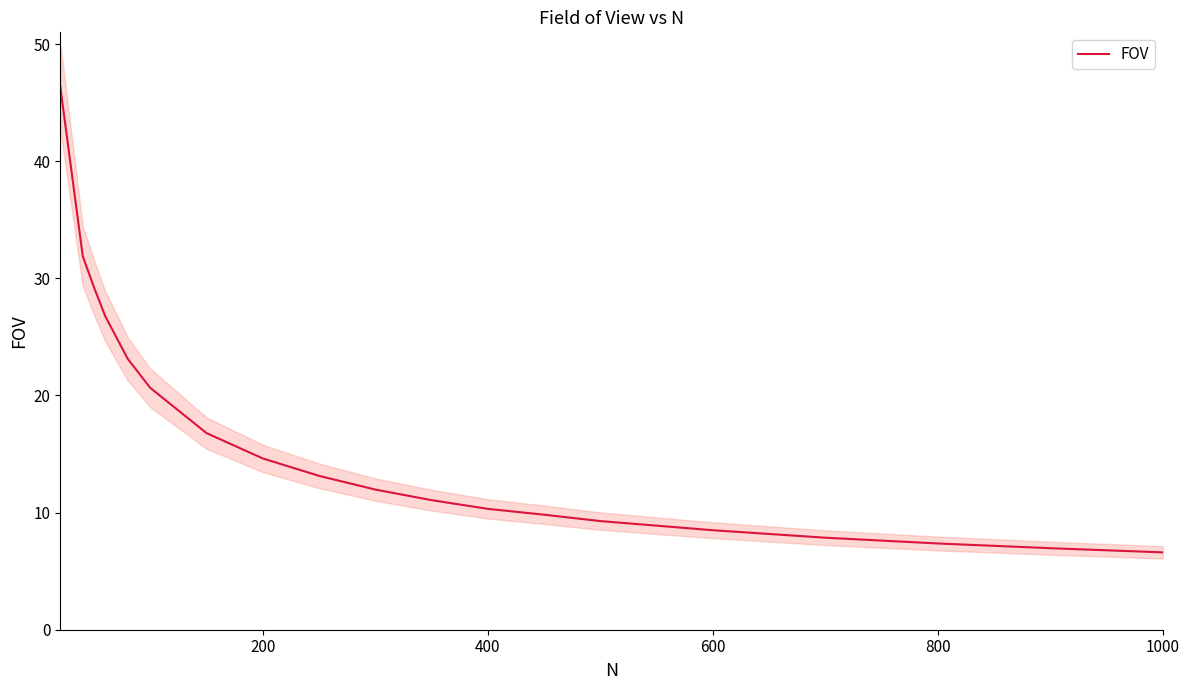

What is the minimum value for FOV?

6.6